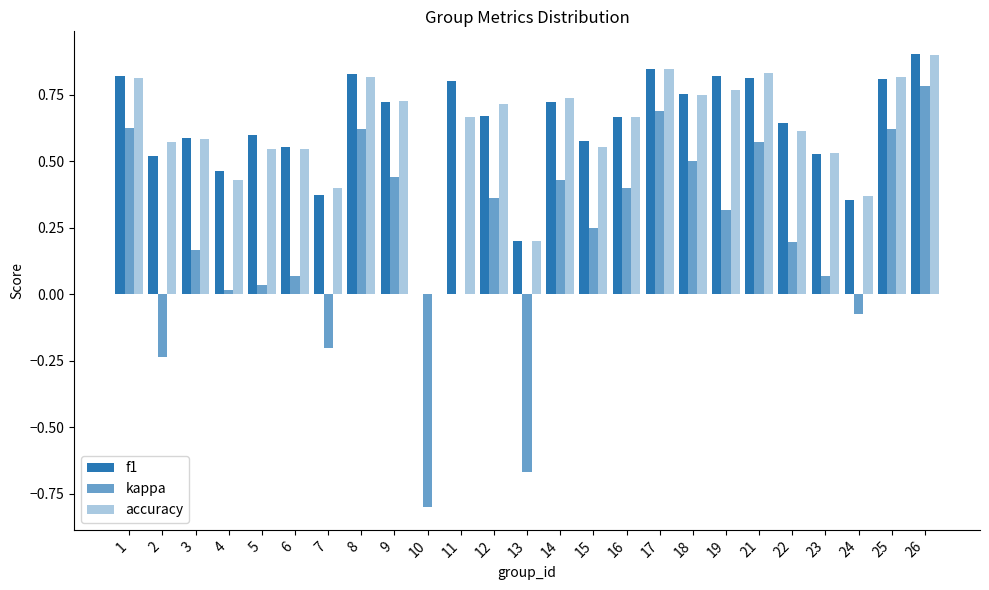

Reading left to right, extract all data points from this chart.

f1: 1=0.8	2=0.5	3=0.6	4=0.5	5=0.6	6=0.6	7=0.4	8=0.8	9=0.7	10=0.0	11=0.8	12=0.7	13=0.2	14=0.7	15=0.6	16=0.7	17=0.8	18=0.8	19=0.8	21=0.8	22=0.6	23=0.5	24=0.4	25=0.8	26=0.9
kappa: 1=0.6	2=-0.2	3=0.2	4=0.0	5=0.0	6=0.1	7=-0.2	8=0.6	9=0.4	10=-0.8	11=0.0	12=0.4	13=-0.7	14=0.4	15=0.3	16=0.4	17=0.7	18=0.5	19=0.3	21=0.6	22=0.2	23=0.1	24=-0.1	25=0.6	26=0.8
accuracy: 1=0.8	2=0.6	3=0.6	4=0.4	5=0.5	6=0.5	7=0.4	8=0.8	9=0.7	10=0.0	11=0.7	12=0.7	13=0.2	14=0.7	15=0.6	16=0.7	17=0.8	18=0.8	19=0.8	21=0.8	22=0.6	23=0.5	24=0.4	25=0.8	26=0.9